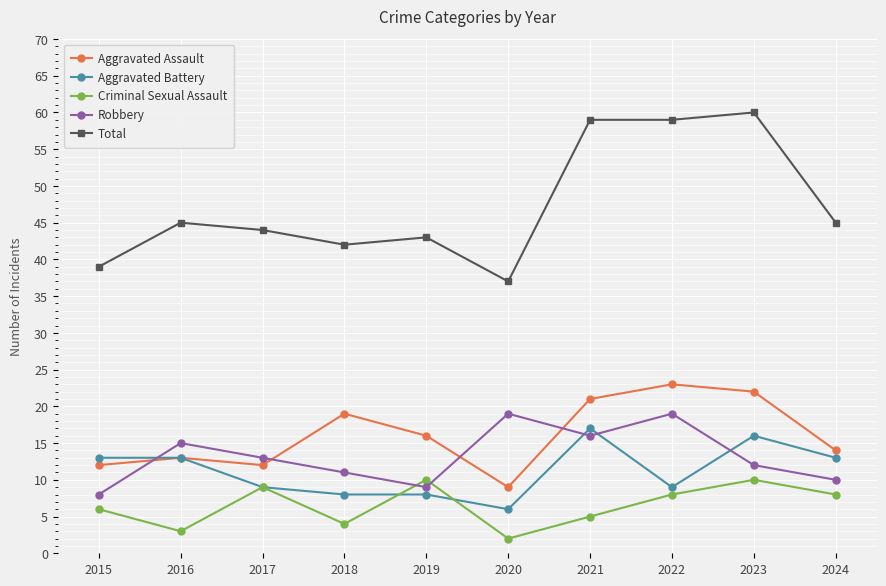

What is the sum of the Aggravated Assault values at 2017 and 2024?

26